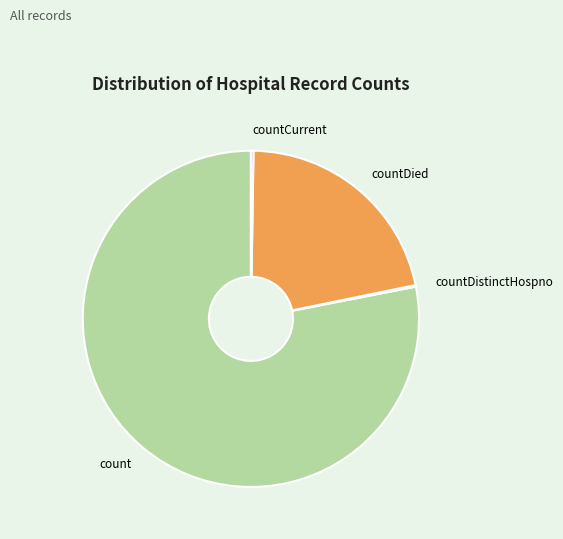

What is the largest slice in the pie chart?

count